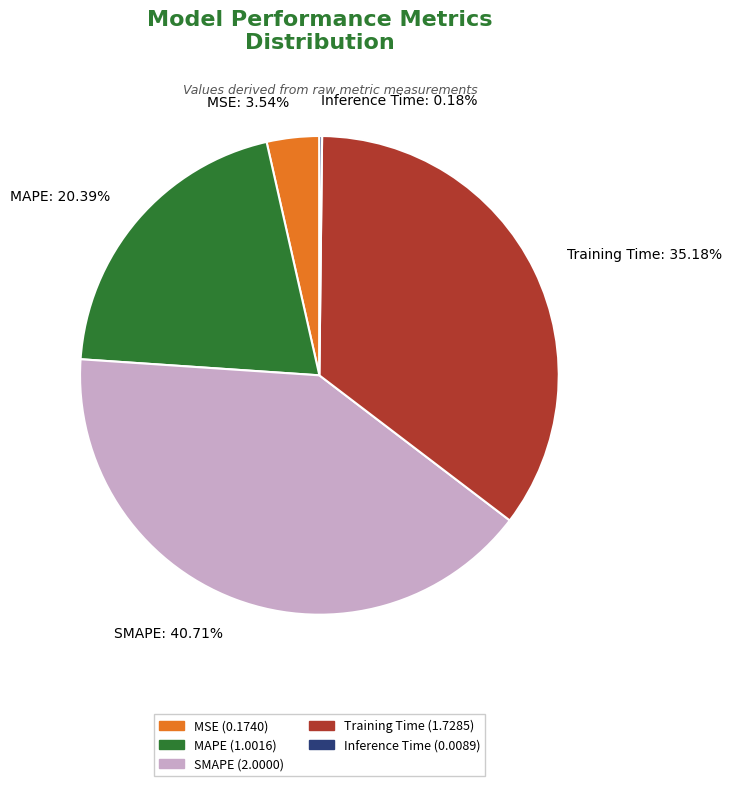

The Training Time slice represents 35% of the pie. True or false?

True